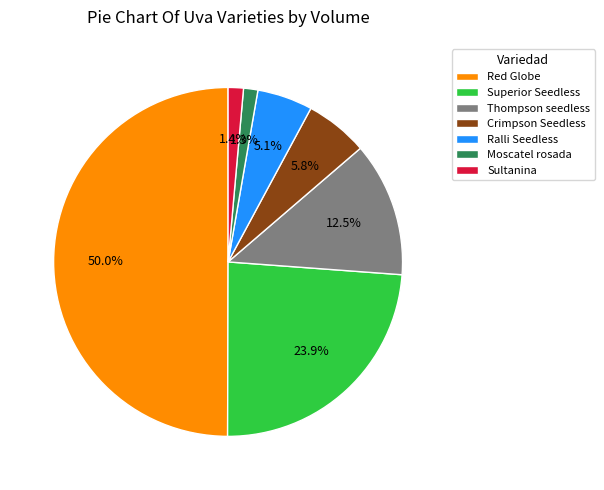

True or false: Ralli Seedless accounts for 5% of the total.

True